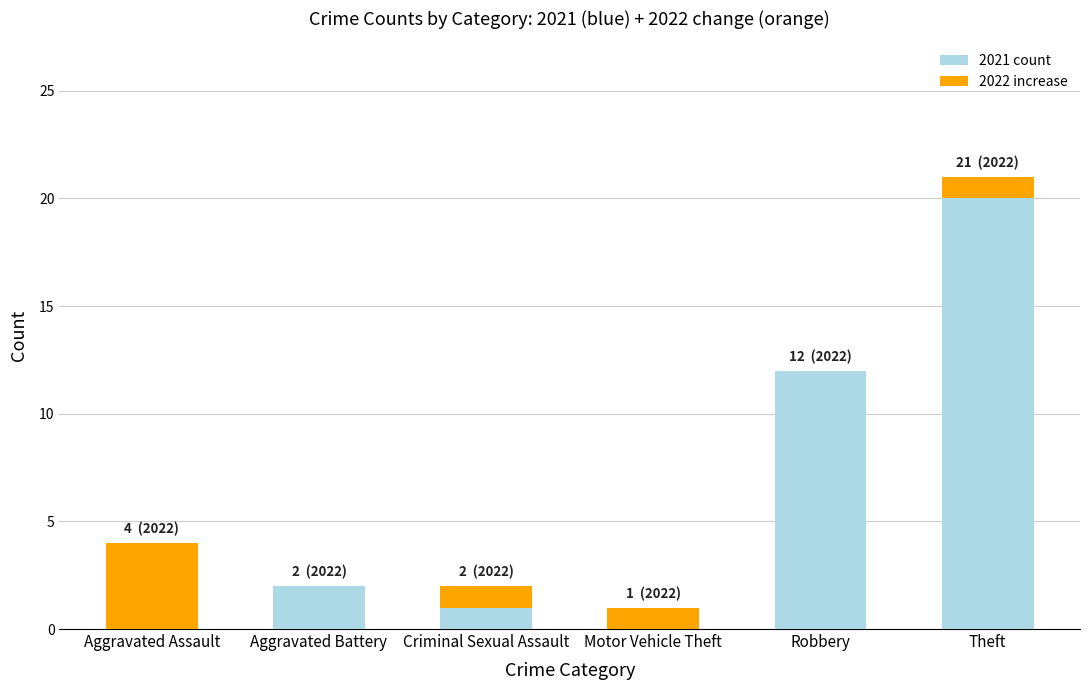

Reading left to right, transcribe the values for 2021 count.

Aggravated Assault=0	Aggravated Battery=2	Criminal Sexual Assault=1	Motor Vehicle Theft=0	Robbery=12	Theft=20